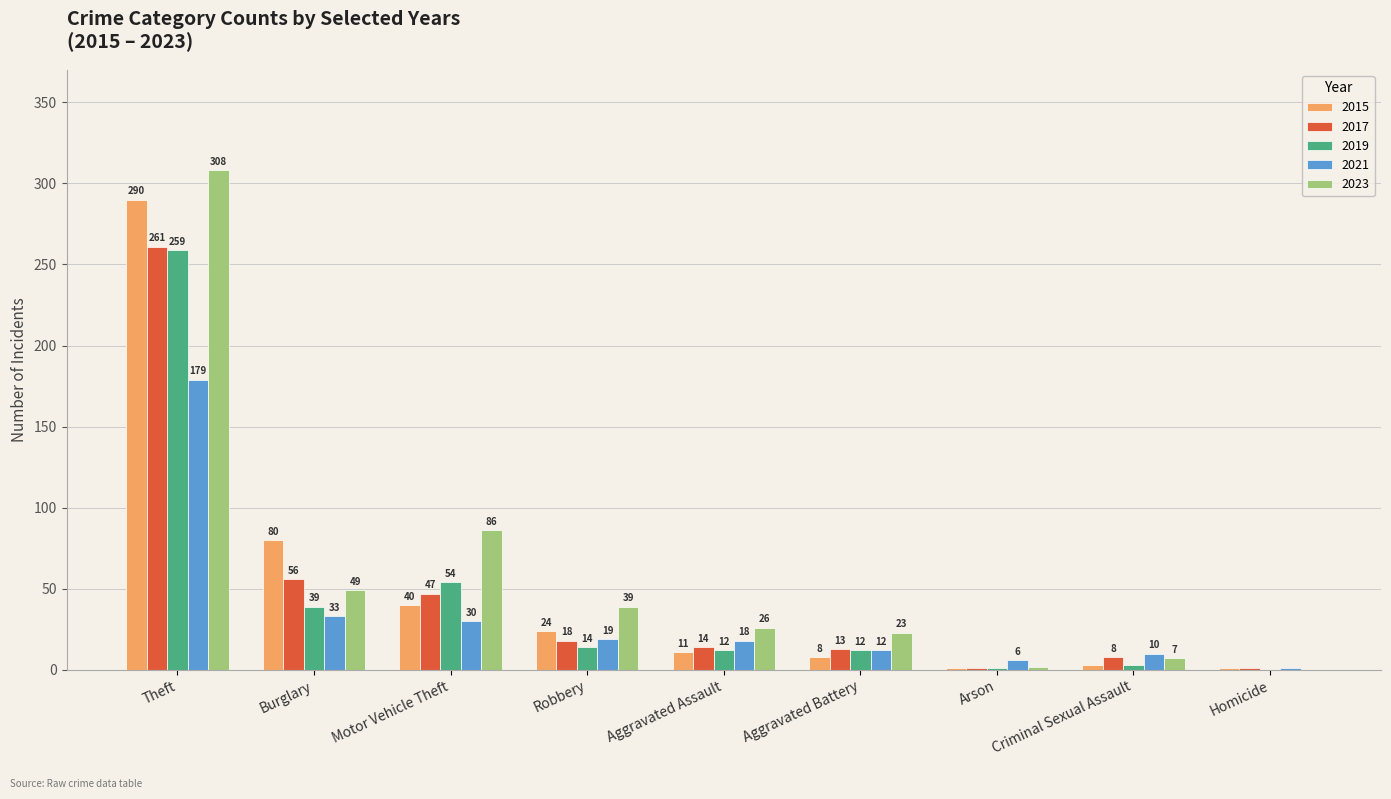

Are the bars horizontal?

No